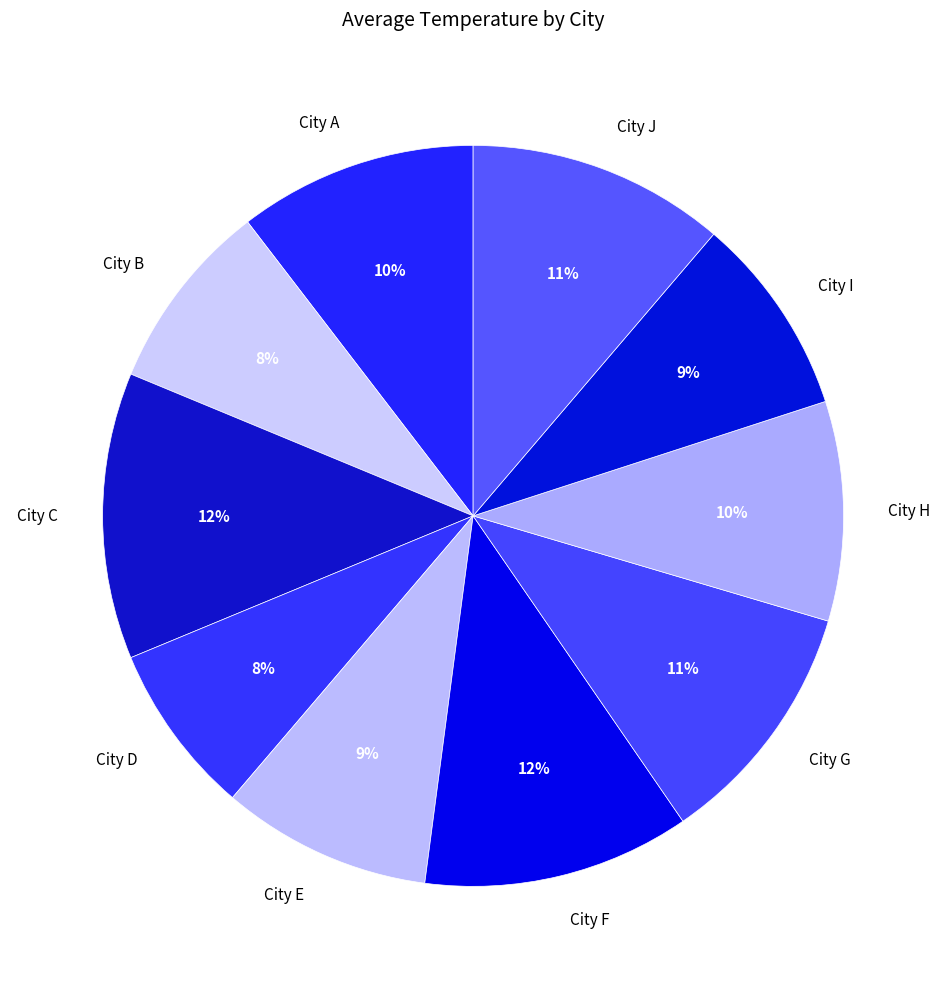

To the nearest percent, what is the average slice percentage?

10%